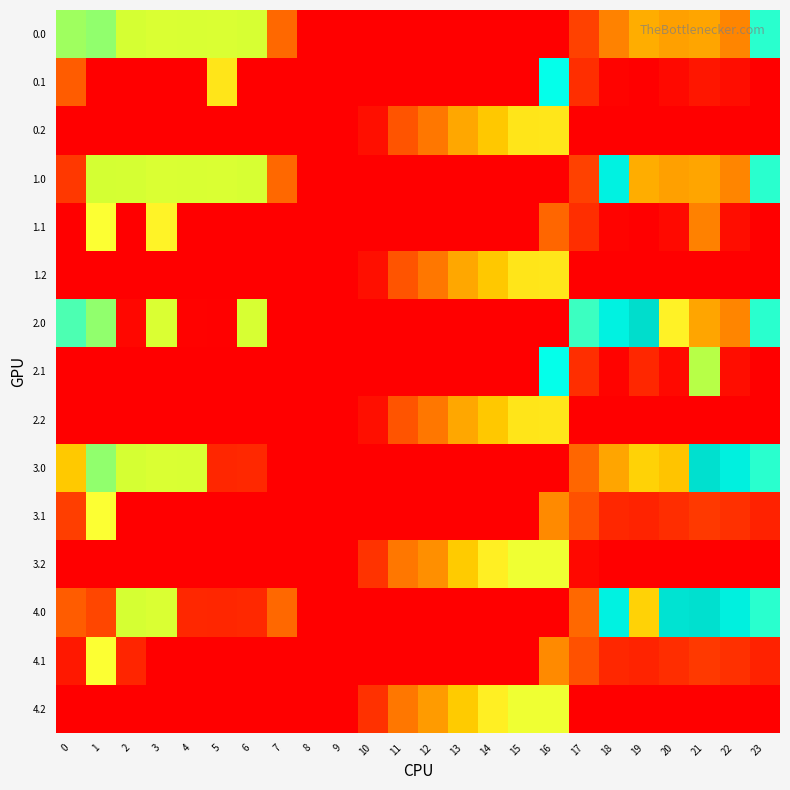

Reading right to left, list all the values displayed in this chart.

0.0: 23=511.3	22=192.3	21=238.4	20=229.8	19=249.2	18=186.7	17=94.8	16=0.0	15=0.0	14=0.0	13=0.0	12=0.0	11=0.0	10=0.0	9=0.0	8=0.0	7=150.1	6=408.0	5=403.8	4=404.9	3=404.4	2=410.3	1=449.5	0=443.8
0.1: 23=0.0	22=19.9	21=32.4	20=14.5	19=0.2	18=5.4	17=66.6	16=547.3	15=0.0	14=0.0	13=0.0	12=0.0	11=0.0	10=0.0	9=0.0	8=0.0	7=0.0	6=0.0	5=325.7	4=0.0	3=0.0	2=0.0	1=0.0	0=132.0
0.2: 23=0.0	22=0.0	21=0.0	20=0.0	19=0.0	18=0.0	17=0.0	16=326.6	15=325.8	14=287.4	13=240.4	12=171.2	11=120.6	10=23.6	9=0.0	8=0.0	7=0.0	6=0.0	5=0.0	4=0.0	3=0.0	2=0.0	1=0.0	0=0.0
1.0: 23=511.3	22=192.3	21=238.4	20=229.8	19=249.2	18=586.7	17=94.8	16=0.0	15=0.0	14=0.0	13=0.0	12=0.0	11=0.0	10=0.0	9=0.0	8=0.0	7=150.1	6=408.0	5=403.8	4=404.9	3=404.4	2=410.3	1=411.3	0=82.0
1.1: 23=0.0	22=19.9	21=186.3	20=14.5	19=0.2	18=5.4	17=66.6	16=147.3	15=0.0	14=0.0	13=0.0	12=0.0	11=0.0	10=0.0	9=0.0	8=0.0	7=0.0	6=0.0	5=0.0	4=0.0	3=342.7	2=0.0	1=361.1	0=0.0
1.2: 23=0.0	22=0.0	21=0.0	20=0.0	19=0.0	18=0.0	17=0.0	16=326.6	15=325.8	14=287.4	13=240.4	12=171.2	11=120.6	10=23.6	9=0.0	8=0.0	7=0.0	6=0.0	5=0.0	4=0.0	3=0.0	2=0.0	1=0.0	0=0.0
2.0: 23=511.3	22=192.3	21=238.4	20=341.7	19=649.2	18=586.7	17=494.9	16=0.0	15=0.0	14=0.0	13=0.0	12=0.0	11=0.0	10=0.0	9=0.0	8=0.0	7=0.0	6=408.0	5=3.8	4=4.9	3=404.4	2=10.3	1=449.5	0=482.0
2.1: 23=0.0	22=19.9	21=432.4	20=14.5	19=57.9	18=5.4	17=66.6	16=547.3	15=0.0	14=0.0	13=0.0	12=0.0	11=0.0	10=0.0	9=0.0	8=0.0	7=0.0	6=0.0	5=0.0	4=0.0	3=0.0	2=0.0	1=0.0	0=0.0
2.2: 23=0.0	22=0.0	21=0.0	20=0.0	19=0.0	18=0.0	17=0.0	16=326.6	15=325.8	14=287.4	13=240.4	12=171.2	11=120.6	10=23.6	9=0.0	8=0.0	7=0.0	6=0.0	5=0.0	4=0.0	3=0.0	2=0.0	1=0.0	0=0.0
3.0: 23=511.3	22=592.3	21=638.4	20=280.9	19=300.2	18=237.7	17=145.8	16=0.0	15=0.0	14=0.0	13=0.0	12=0.0	11=0.0	10=0.0	9=0.0	8=0.0	7=0.0	6=59.0	5=54.8	4=404.9	3=404.4	2=410.3	1=449.5	0=287.9
3.1: 23=50.4	22=70.9	21=83.4	20=65.5	19=51.2	18=56.4	17=117.6	16=198.3	15=0.0	14=0.0	13=0.0	12=0.0	11=0.0	10=0.0	9=0.0	8=0.0	7=0.0	6=0.0	5=0.0	4=0.0	3=0.0	2=0.0	1=361.1	0=89.2
3.2: 23=0.0	22=0.0	21=0.0	20=0.0	19=0.0	18=0.0	17=13.4	16=377.6	15=376.8	14=338.4	13=291.4	12=206.1	11=171.6	10=74.5	9=0.0	8=0.0	7=0.0	6=0.0	5=0.0	4=0.0	3=0.0	2=0.0	1=0.0	0=0.0
4.0: 23=511.3	22=592.3	21=638.4	20=629.9	19=300.2	18=586.7	17=150.6	16=0.0	15=0.0	14=0.0	13=0.0	12=0.0	11=0.0	10=0.0	9=0.0	8=0.0	7=150.1	6=59.0	5=54.8	4=55.9	3=404.4	2=410.3	1=100.5	0=133.0
4.1: 23=50.4	22=70.9	21=83.4	20=65.5	19=51.2	18=56.4	17=117.6	16=198.3	15=0.0	14=0.0	13=0.0	12=0.0	11=0.0	10=0.0	9=0.0	8=0.0	7=0.0	6=0.0	5=0.0	4=0.0	3=0.0	2=53.7	1=361.1	0=35.6
4.2: 23=0.0	22=0.0	21=0.0	20=0.0	19=0.0	18=0.0	17=0.0	16=377.6	15=376.8	14=338.4	13=291.4	12=222.2	11=171.6	10=71.9	9=0.0	8=0.0	7=0.0	6=0.0	5=0.0	4=0.0	3=0.0	2=0.0	1=0.0	0=0.0